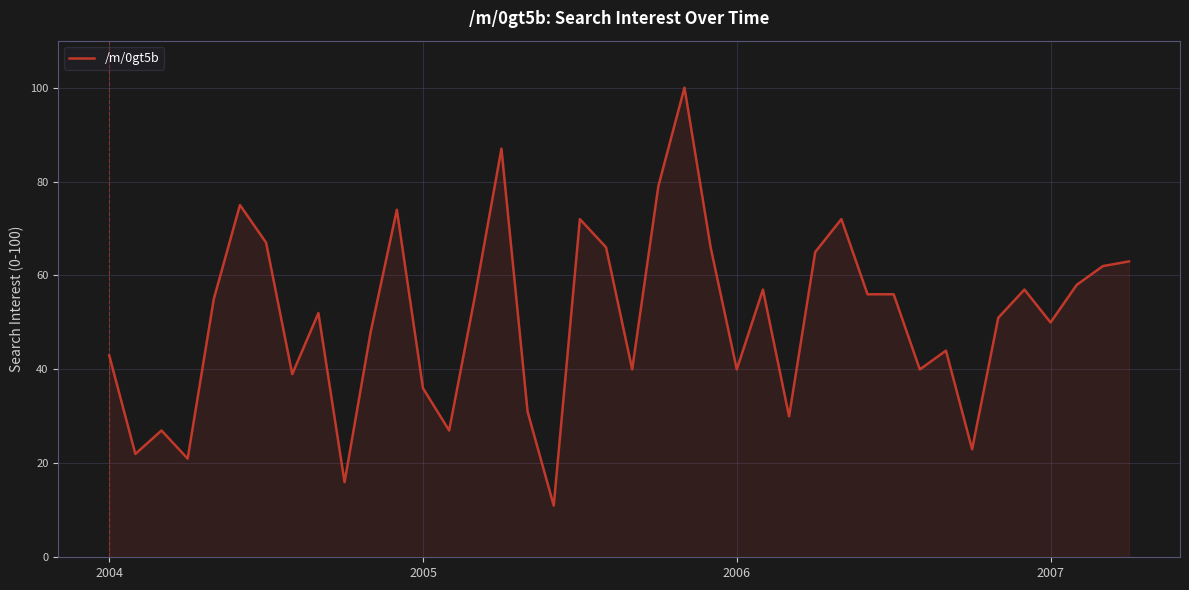

What is the smallest value displayed?

11